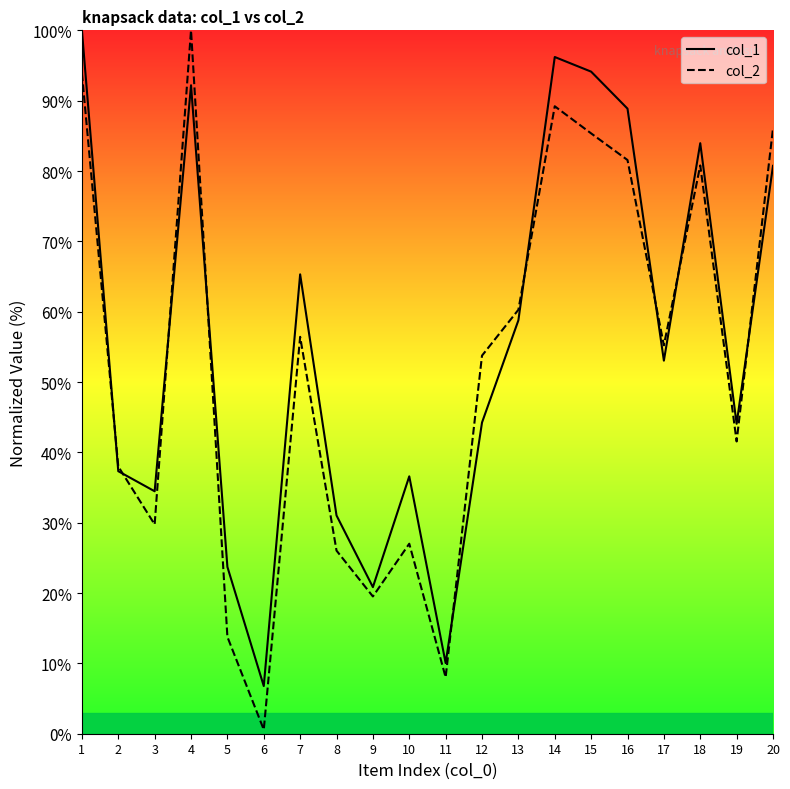

List the series in order of their peak value, highest first.

col_1, col_2